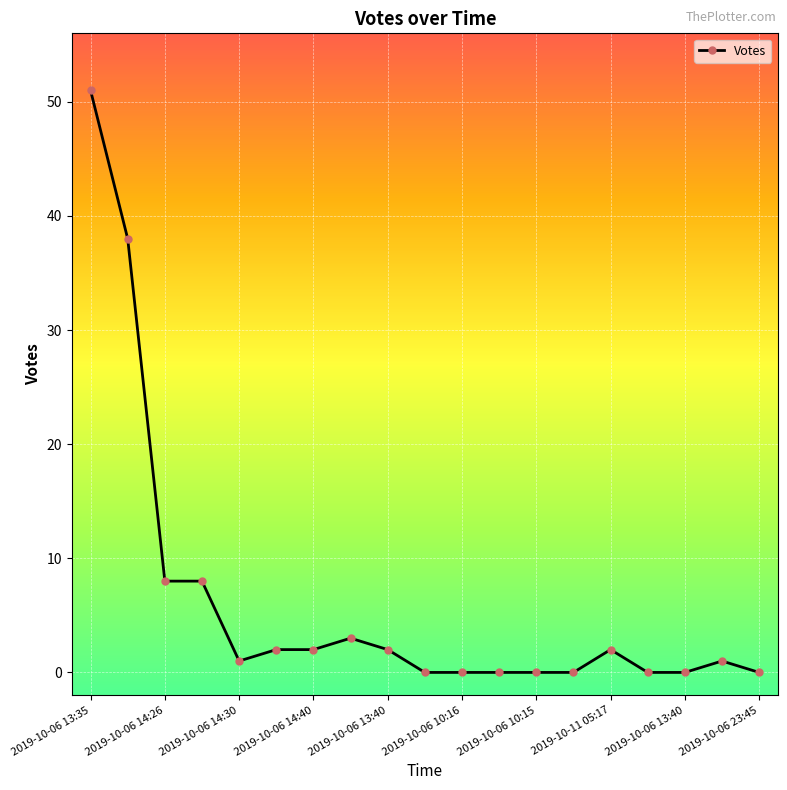

What is the greatest value displayed?

51